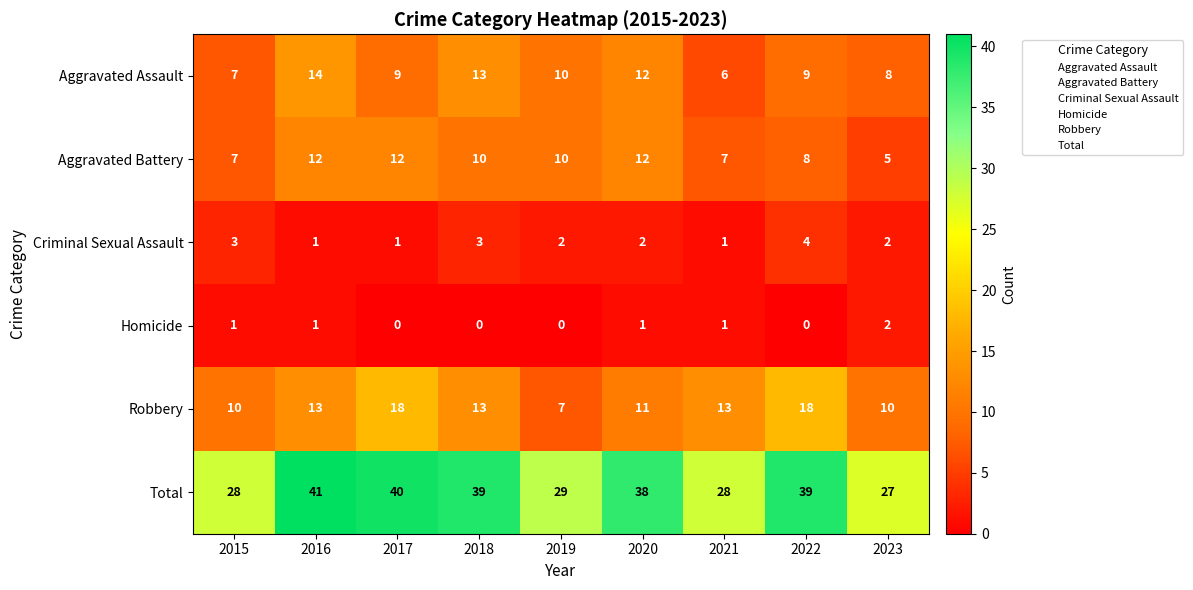

What is the total value across all series at 2017?

80